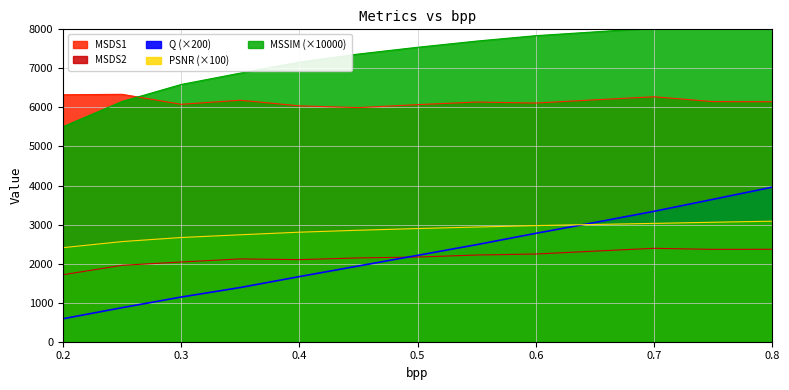

True or false: MSDS2 has a value of 2270.0 at 0.2.

False